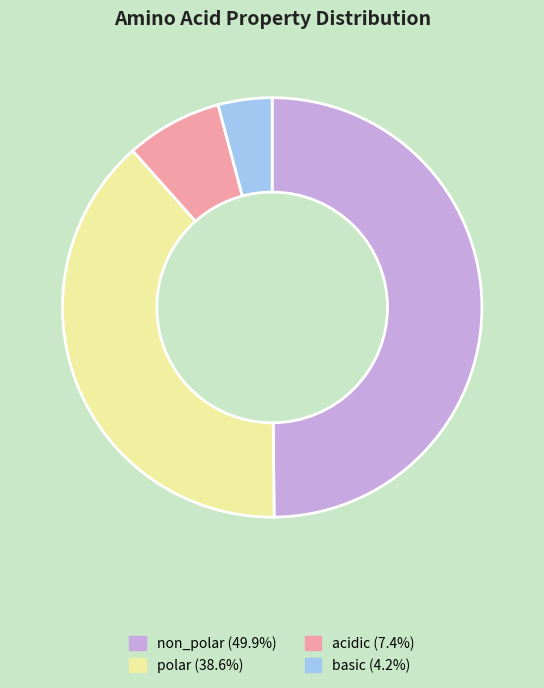

Is the sum of polar and basic greater than half?

No